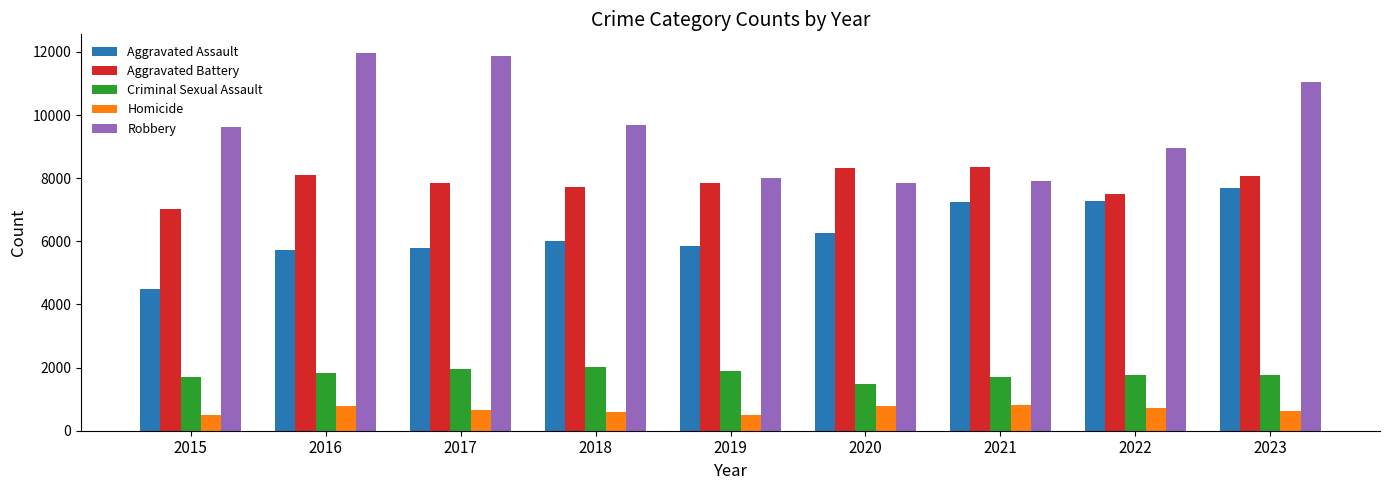

Is the value of Aggravated Assault at 2020 greater than the value of Robbery at 2016?

No